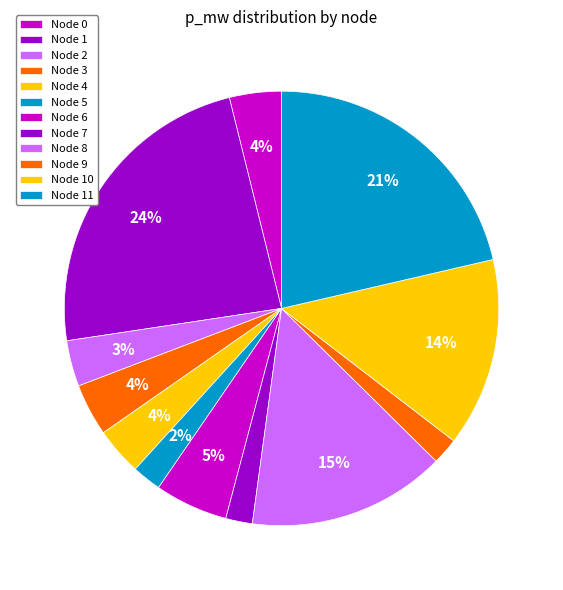

To the nearest percent, what is the difference between the largest and smallest slice percentages?

22%